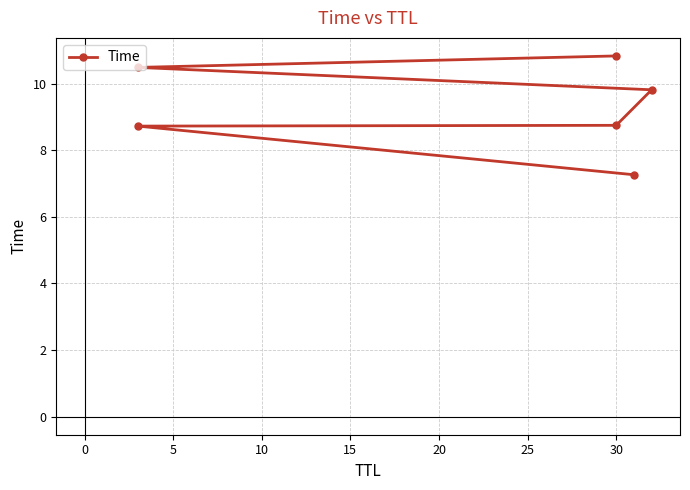

The chart shows a value of 17.3 at 15. True or false?

False